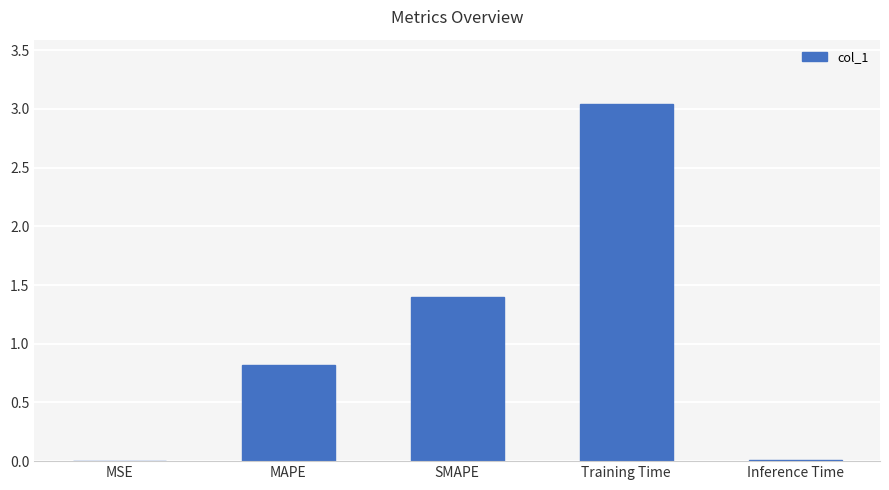

What value does the data have at SMAPE?

1.4